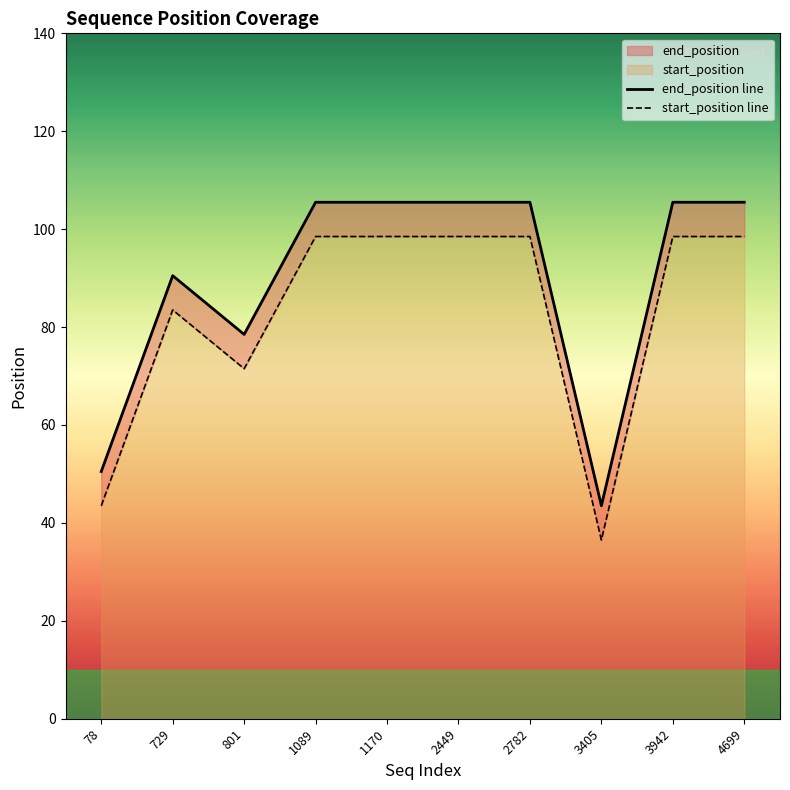

The start_position line series shows 156.1 at 1170. True or false?

False